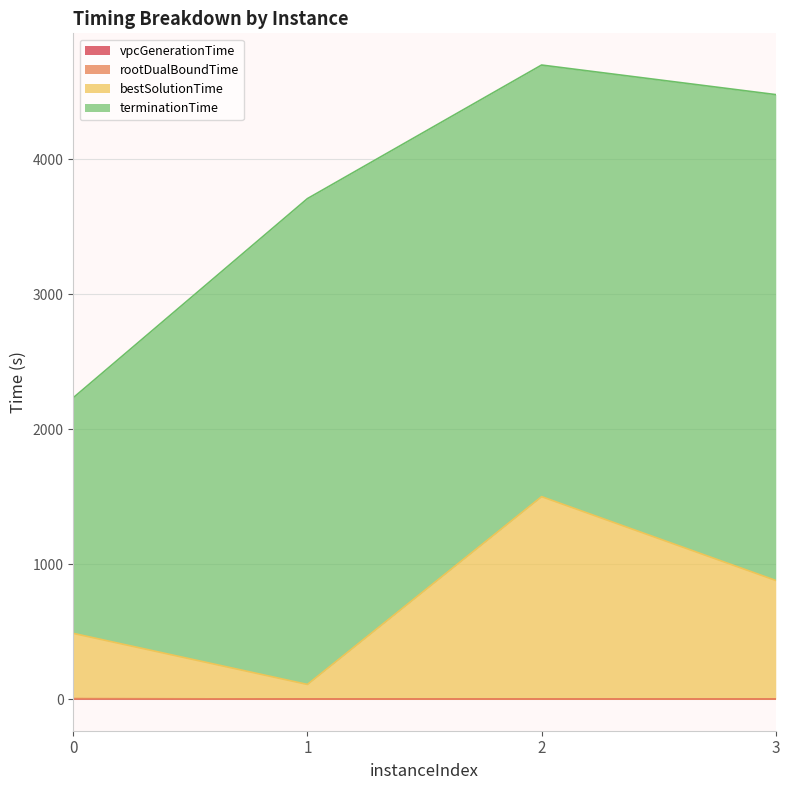

Does the chart have visible grid lines?

Yes